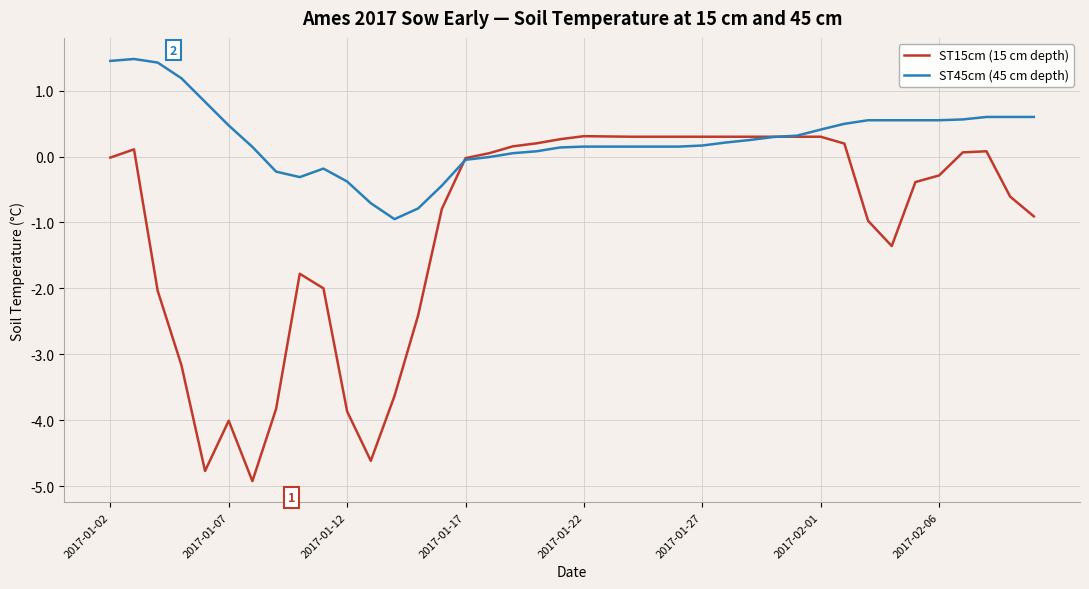

What are all the series names shown in the legend?

ST15cm (15 cm depth), ST45cm (45 cm depth)